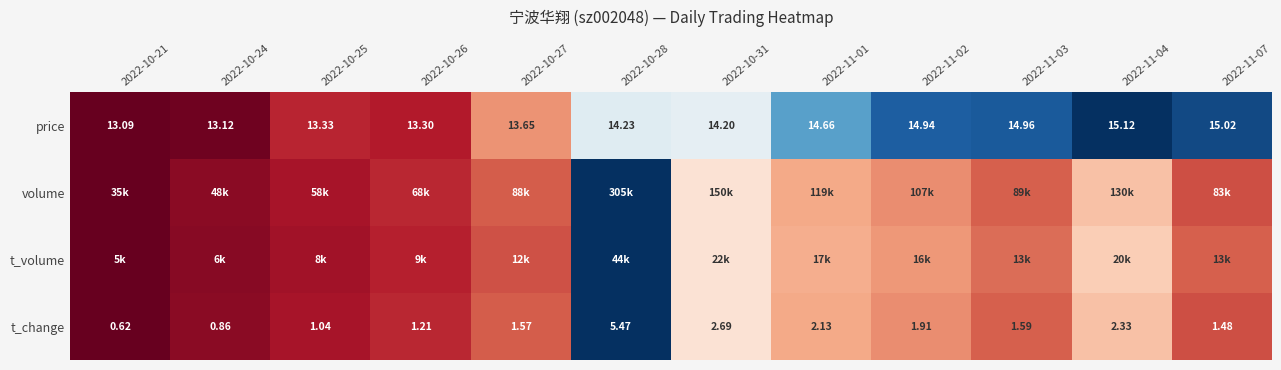

Which series has the largest range (max minus min)?

price